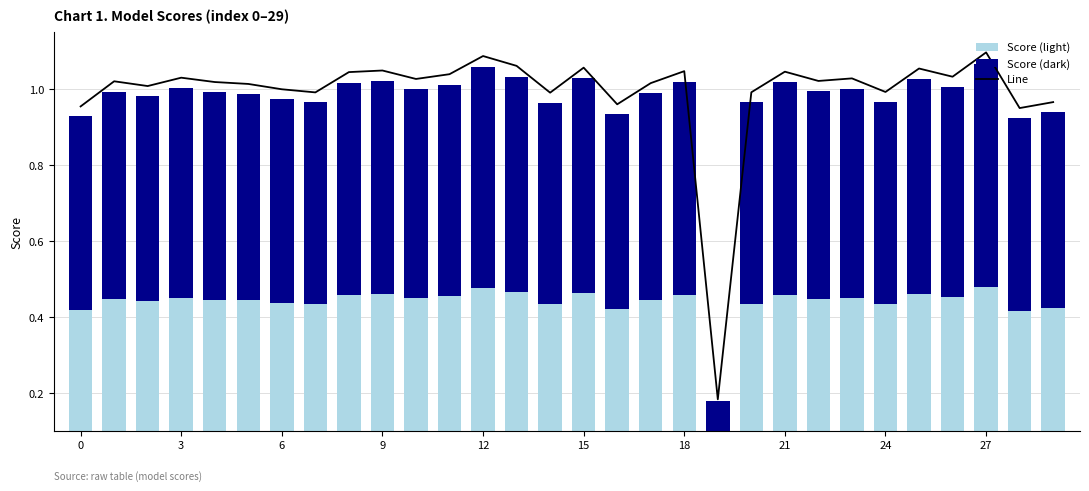

Rank the series by their maximum value, from highest to lowest.

Line, Score (dark), Score (light)